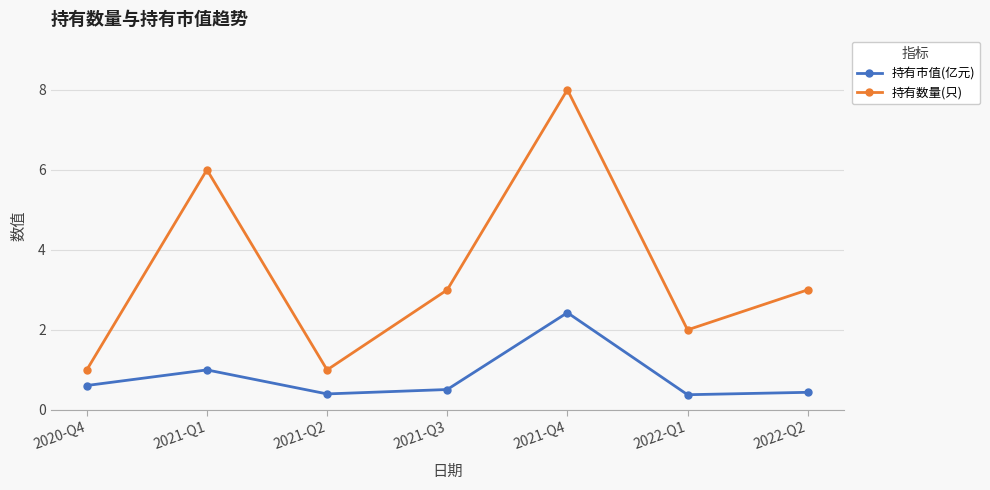

The 持有数量(只) series shows 3.0 at 2021-Q3. True or false?

True